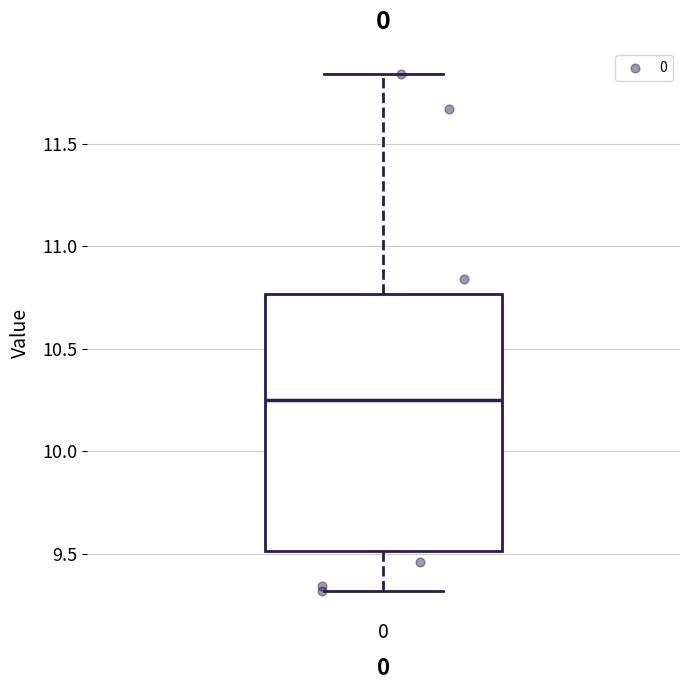

Transcribe this box plot: give where the median line is, the range the box spans, and where the two whiskers end, as read against the y-axis. The values are not printed on the chart, so give them approximately, as read against the axis.

median 10.25, box 9.50 to 10.75, whiskers 9.30 to 11.85